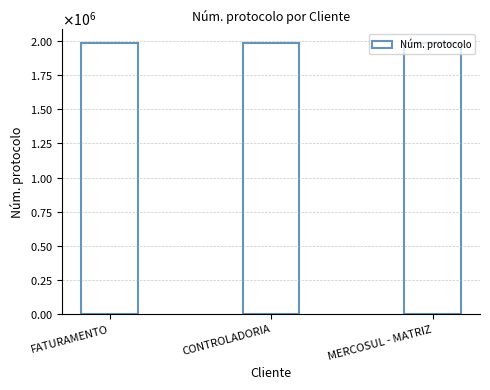

What is the change in value from CONTROLADORIA to MERCOSUL - MATRIZ?

+276